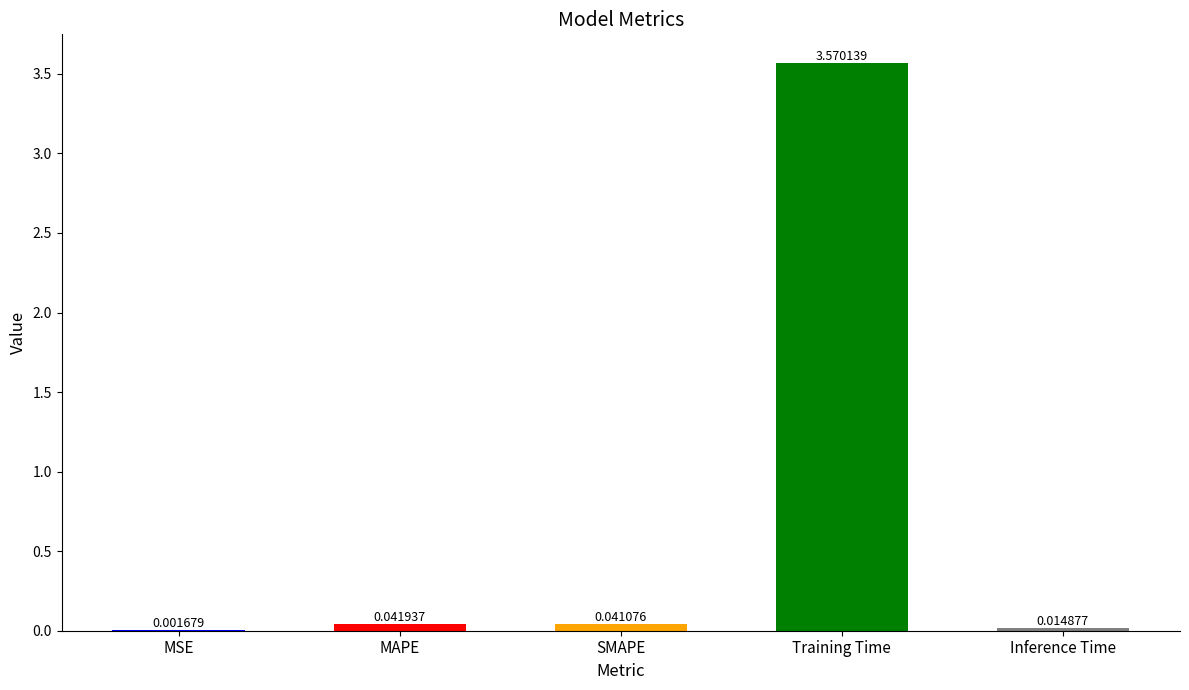

Which has a higher value, MSE or Inference Time?

Inference Time